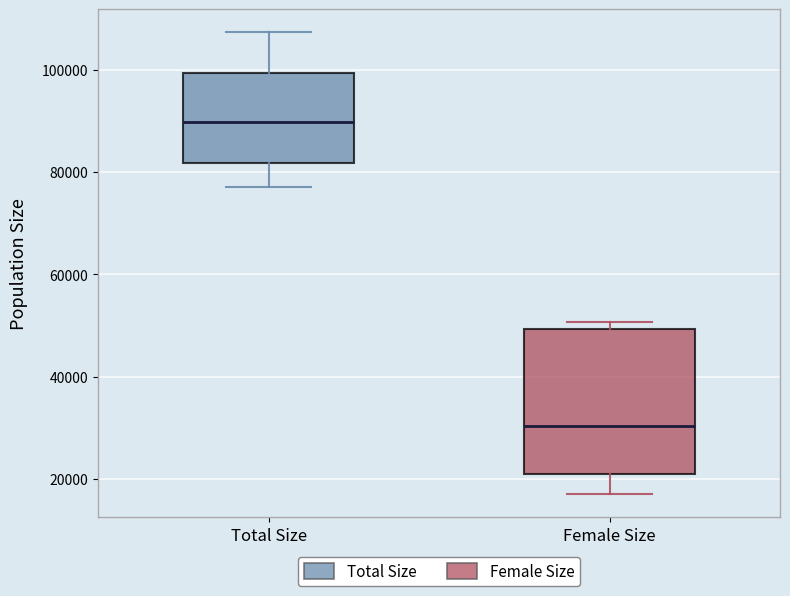

Which box is the tallest, from its lower edge to its upper edge?

Female Size